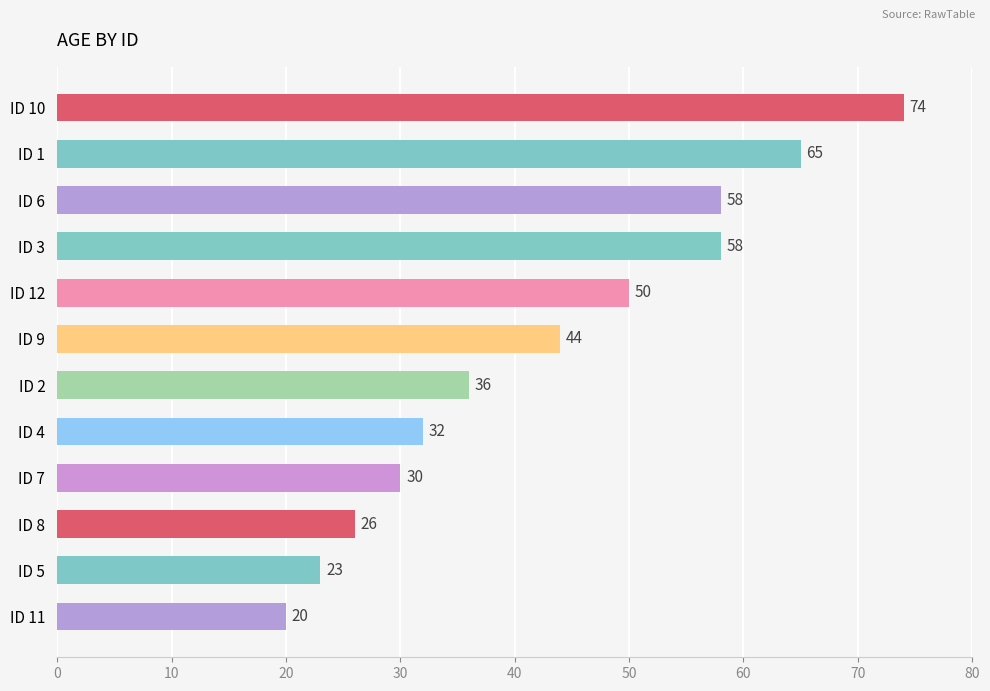

Reading top to bottom, extract all data points from this chart.

ID 10=74	ID 1=65	ID 6=58	ID 3=58	ID 12=50	ID 9=44	ID 2=36	ID 4=32	ID 7=30	ID 8=26	ID 5=23	ID 11=20